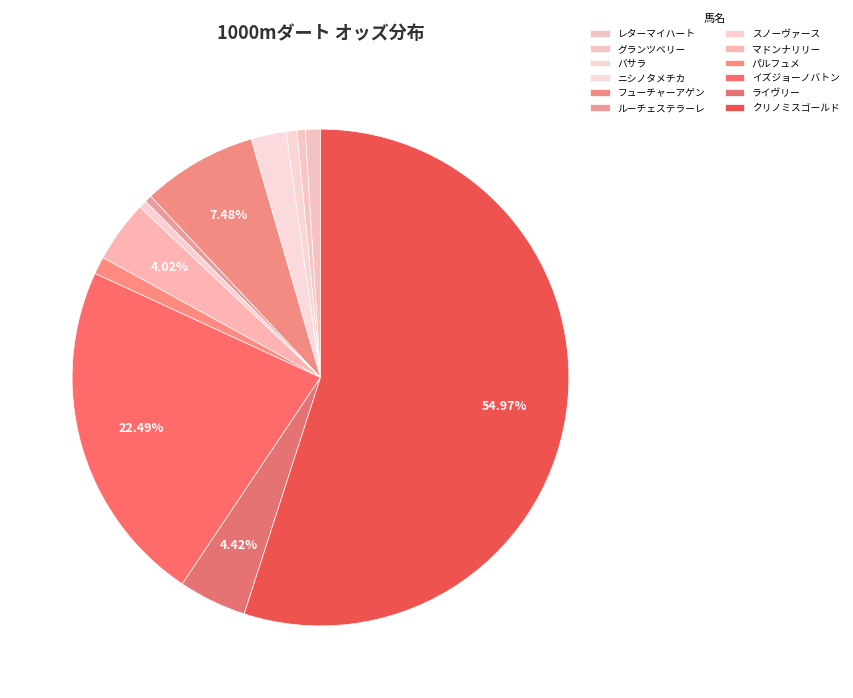

The レターマイハート slice represents 11% of the pie. True or false?

False